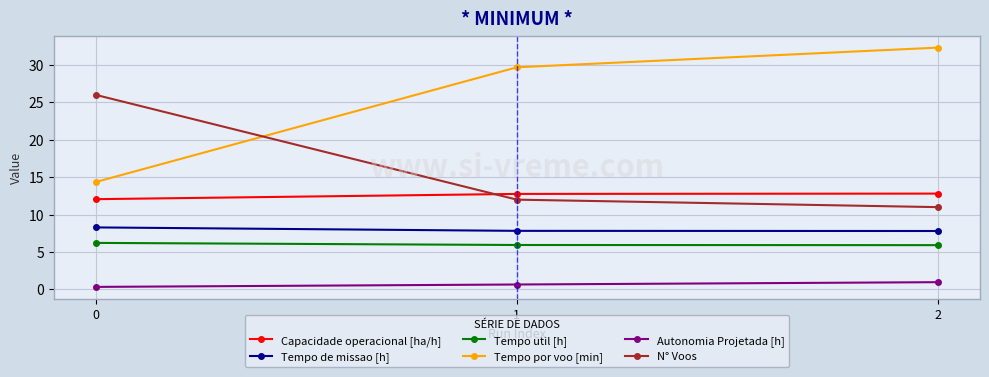

What is the maximum value for Tempo de missao [h]?

8.3